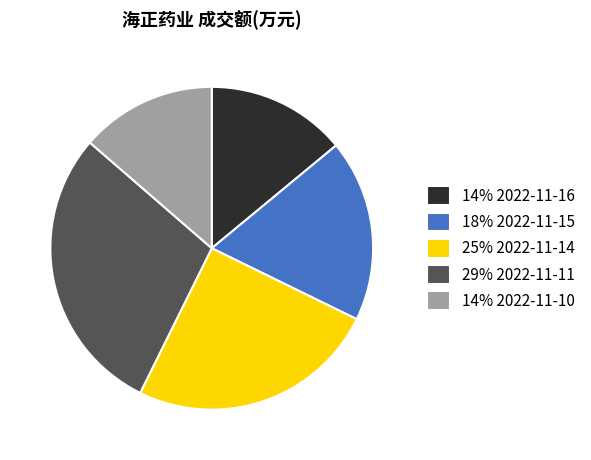

Which category has the biggest portion of the pie?

29% 2022-11-11